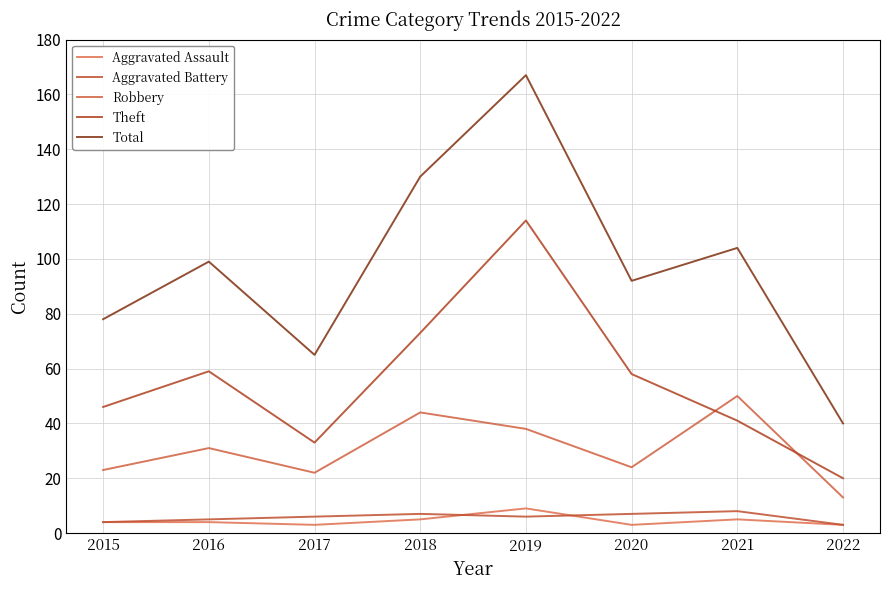

Reading left to right, extract all data points from this chart.

Aggravated Assault: 4	4	3	5	9	3	5	3
Aggravated Battery: 4	5	6	7	6	7	8	3
Robbery: 23	31	22	44	38	24	50	13
Theft: 46	59	33	73	114	58	41	20
Total: 78	99	65	130	167	92	104	40